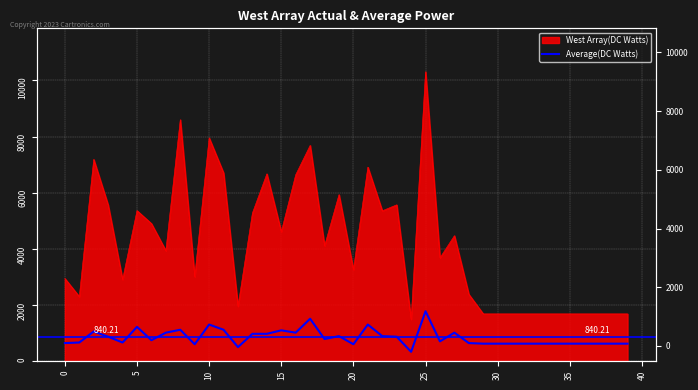

The chart shows a value of 1544.8 at 22. True or false?

False